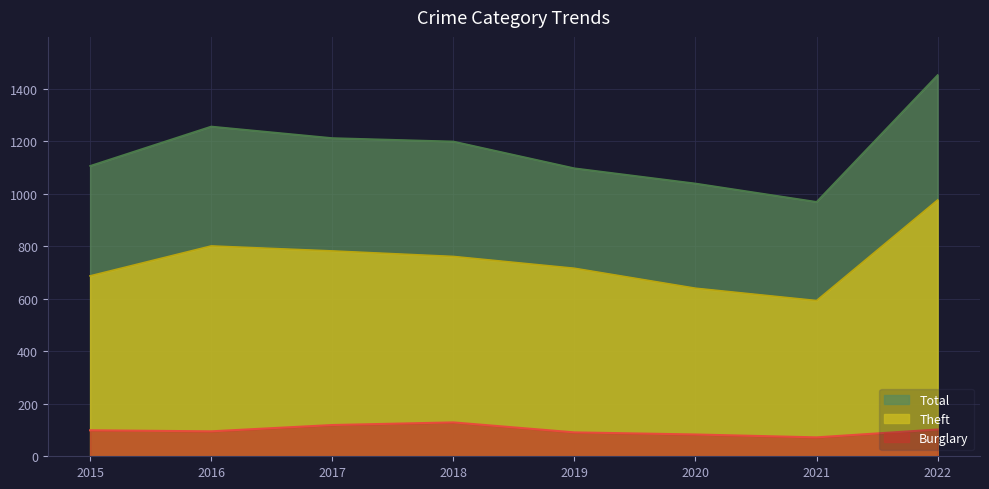

At how many categories does at least one series exceed 1321?

1